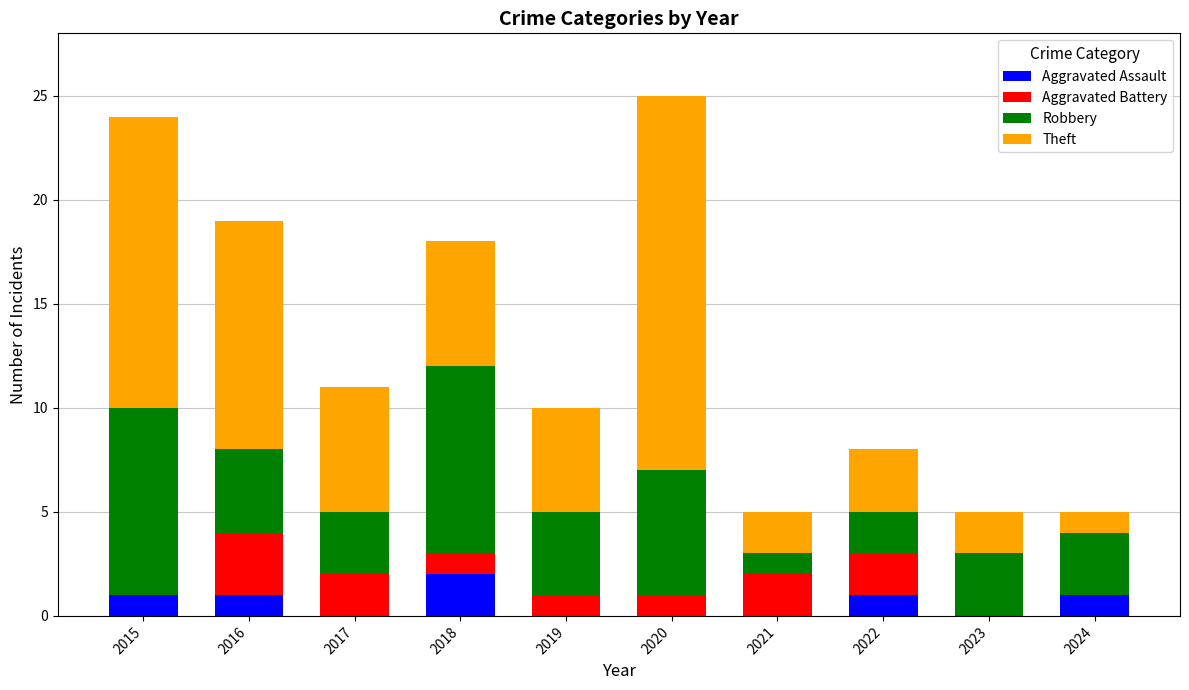

What is the sum of all Aggravated Assault values?

6